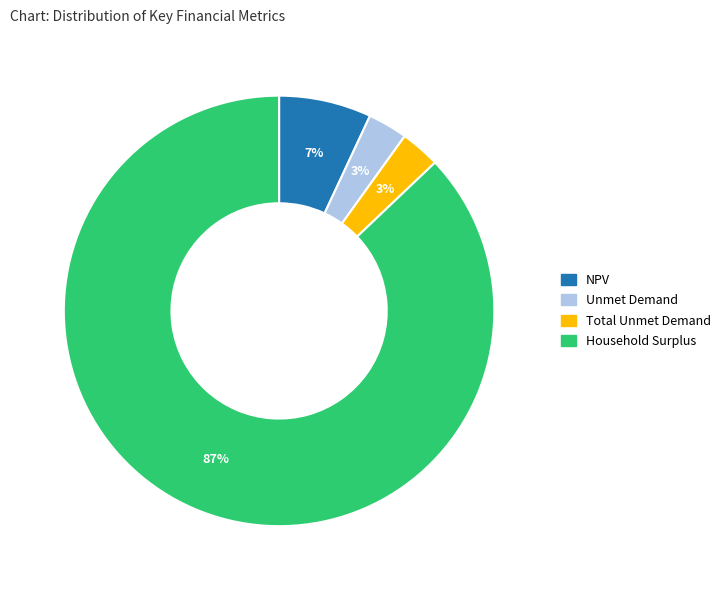

Which slice is the largest?

Household Surplus